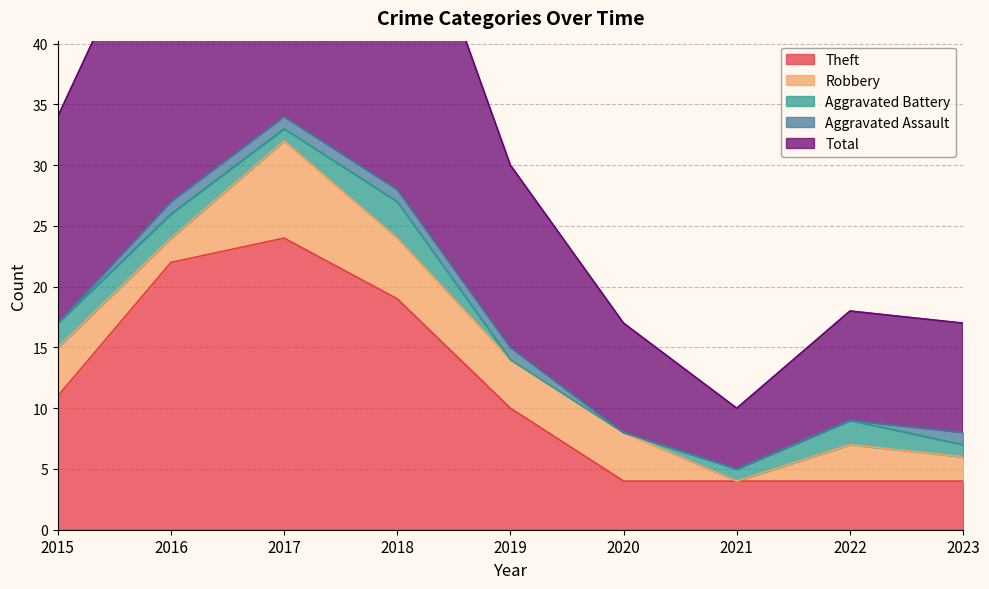

At which category does Total reach its first local valley?

2021